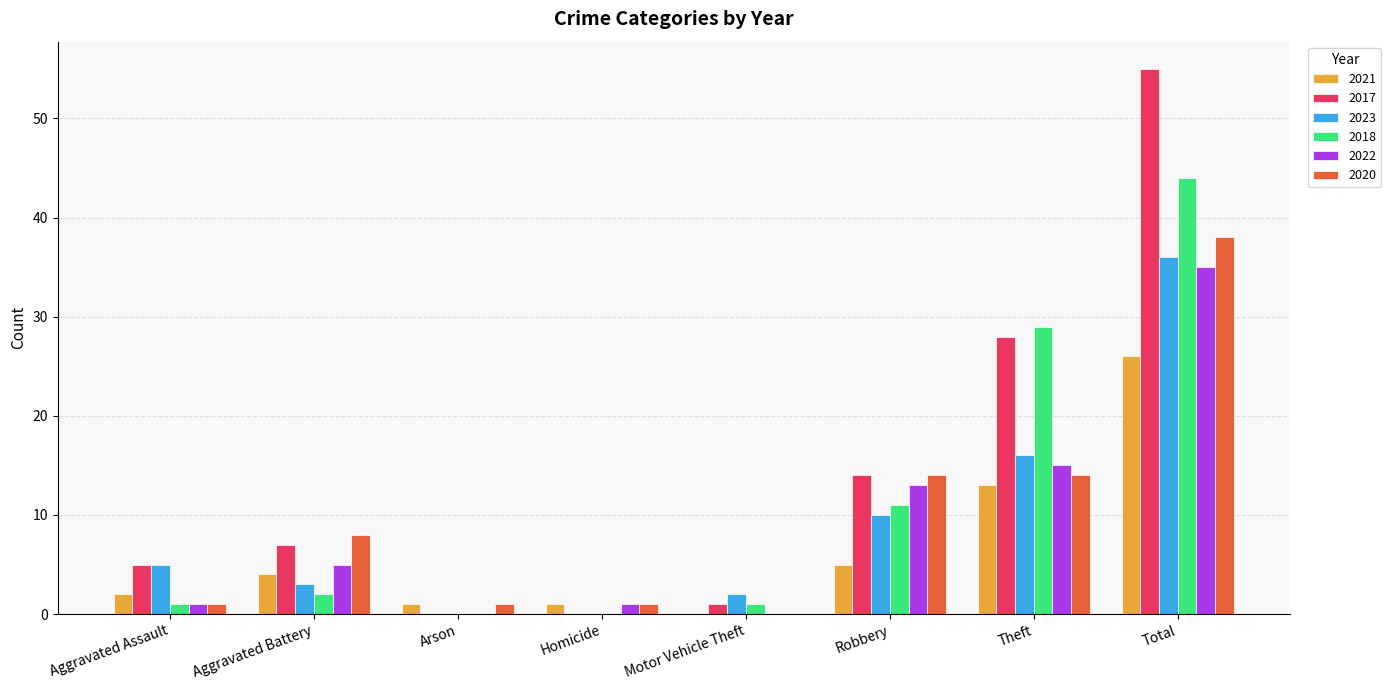

Reading left to right, what are all the values shown in this chart?

2021: Aggravated Assault=2	Aggravated Battery=4	Arson=1	Homicide=1	Motor Vehicle Theft=0	Robbery=5	Theft=13	Total=26
2017: Aggravated Assault=5	Aggravated Battery=7	Arson=0	Homicide=0	Motor Vehicle Theft=1	Robbery=14	Theft=28	Total=55
2023: Aggravated Assault=5	Aggravated Battery=3	Arson=0	Homicide=0	Motor Vehicle Theft=2	Robbery=10	Theft=16	Total=36
2018: Aggravated Assault=1	Aggravated Battery=2	Arson=0	Homicide=0	Motor Vehicle Theft=1	Robbery=11	Theft=29	Total=44
2022: Aggravated Assault=1	Aggravated Battery=5	Arson=0	Homicide=1	Motor Vehicle Theft=0	Robbery=13	Theft=15	Total=35
2020: Aggravated Assault=1	Aggravated Battery=8	Arson=1	Homicide=1	Motor Vehicle Theft=0	Robbery=14	Theft=14	Total=38